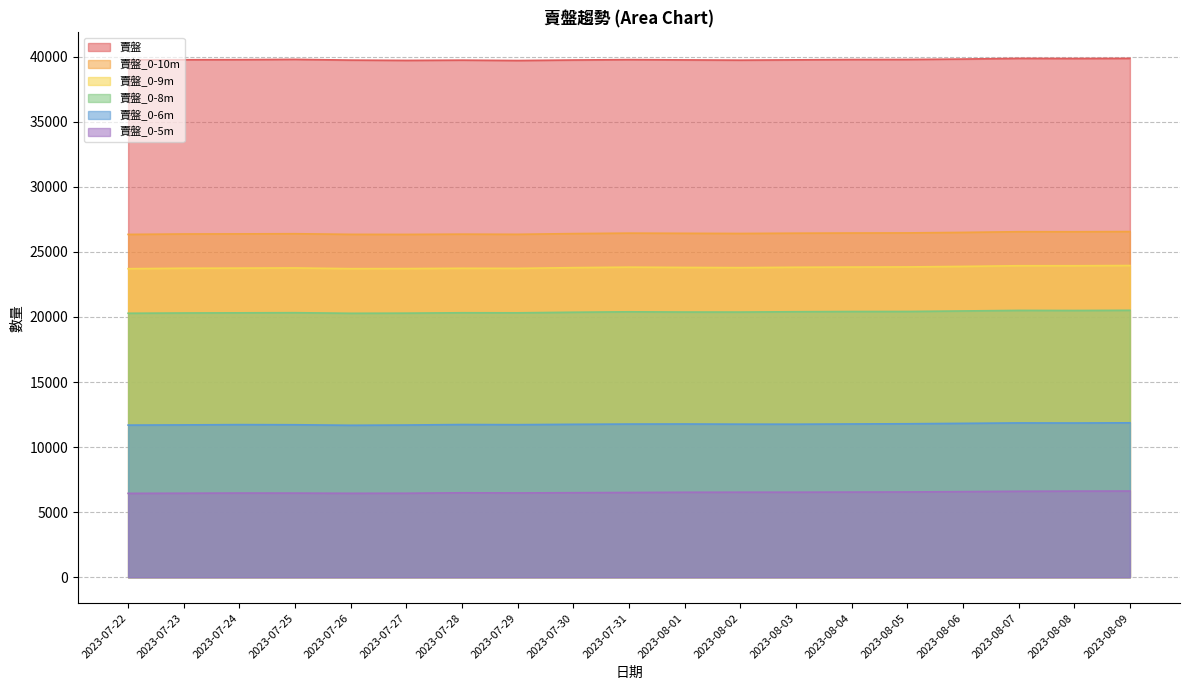

What is the value of the 賣盤_0-6m point at the 18th from the left?

11852